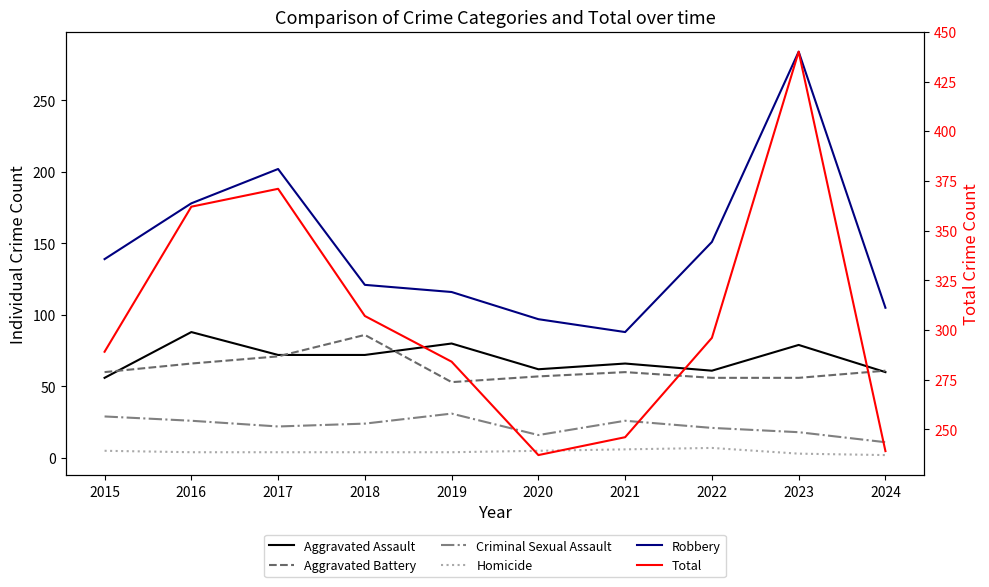

What is the difference between the highest and lowest values at 2017?

367